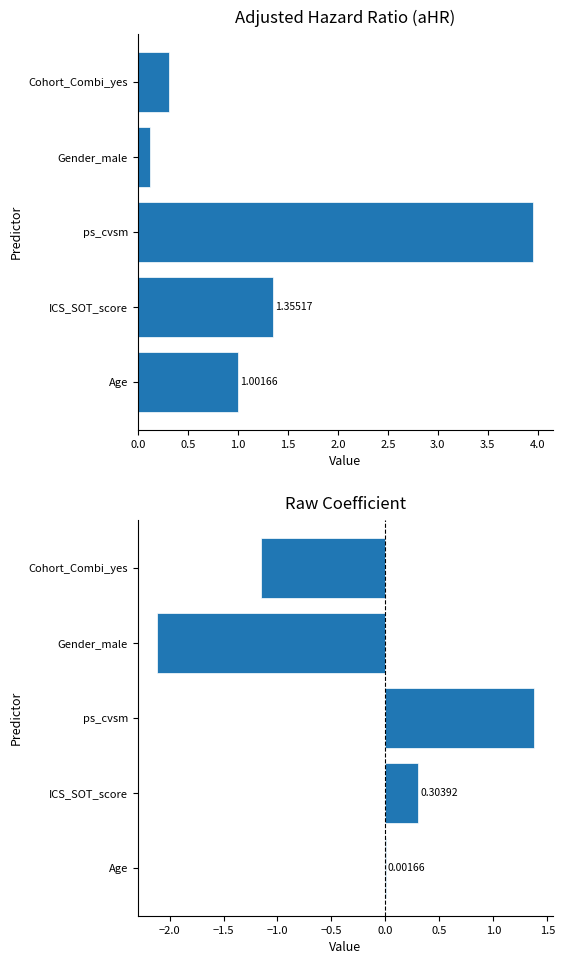

How many bars are there in each group?

2